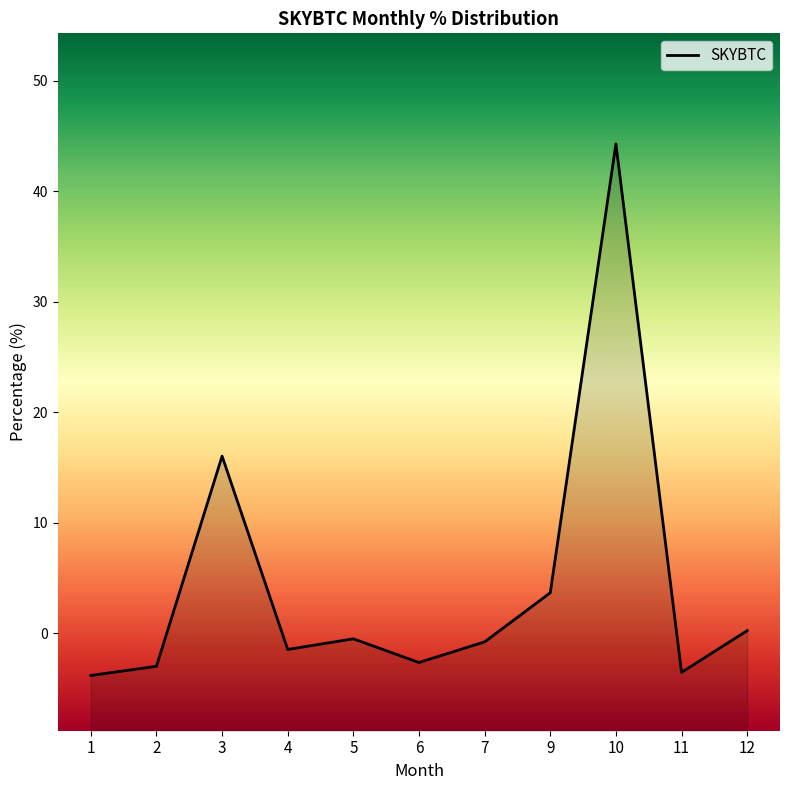

Rank the categories by value from lowest to highest.

1, 11, 2, 6, 4, 7, 5, 12, 9, 3, 10